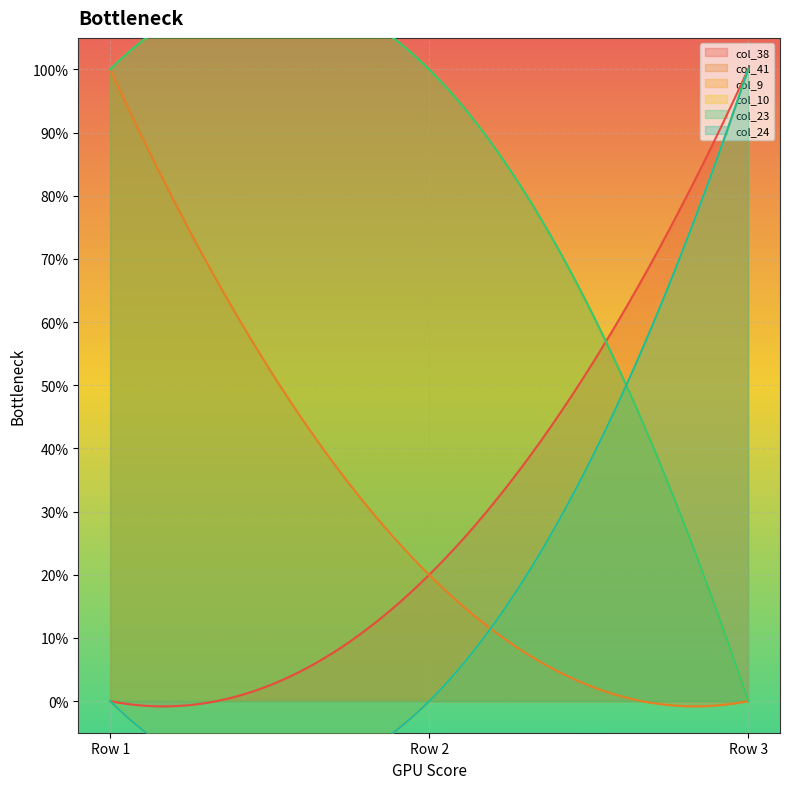

How many col_41 values are between 0 and 1?

3